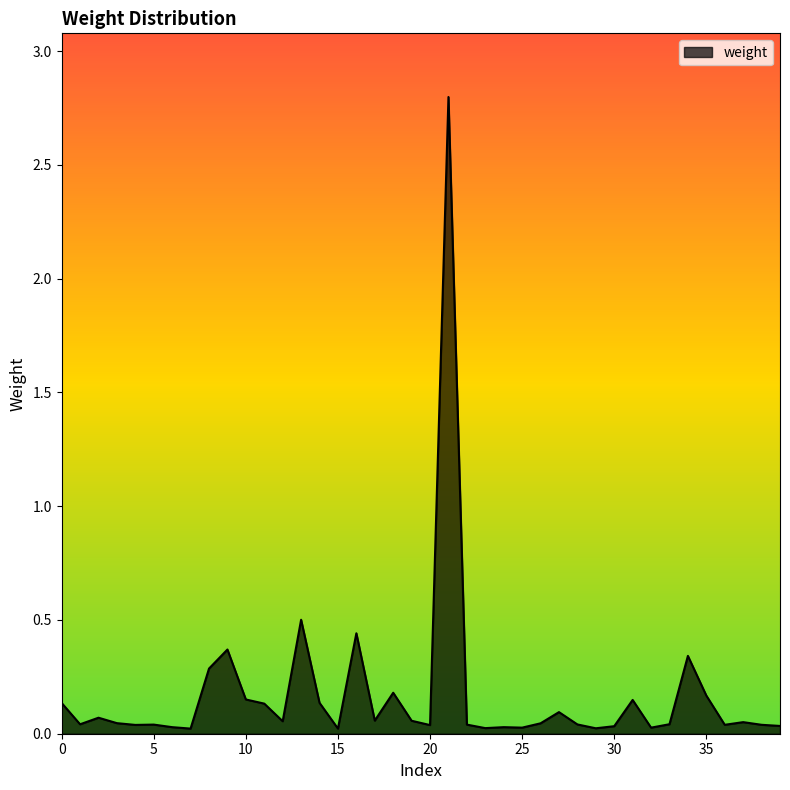

What is the difference between the maximum and minimum values?

2.8